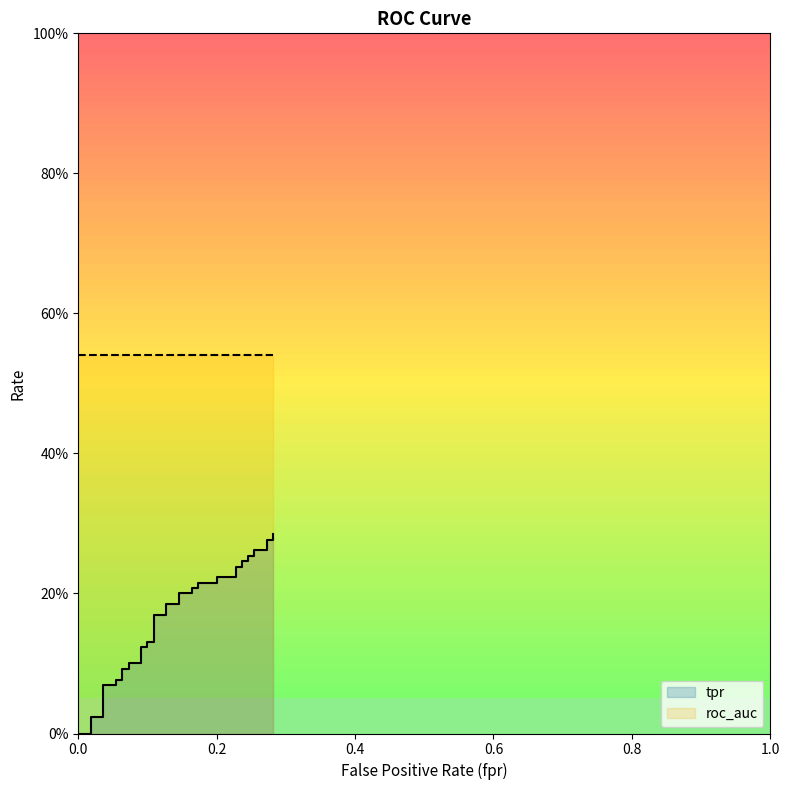

The value at 10 is 0.2. True or false?

False